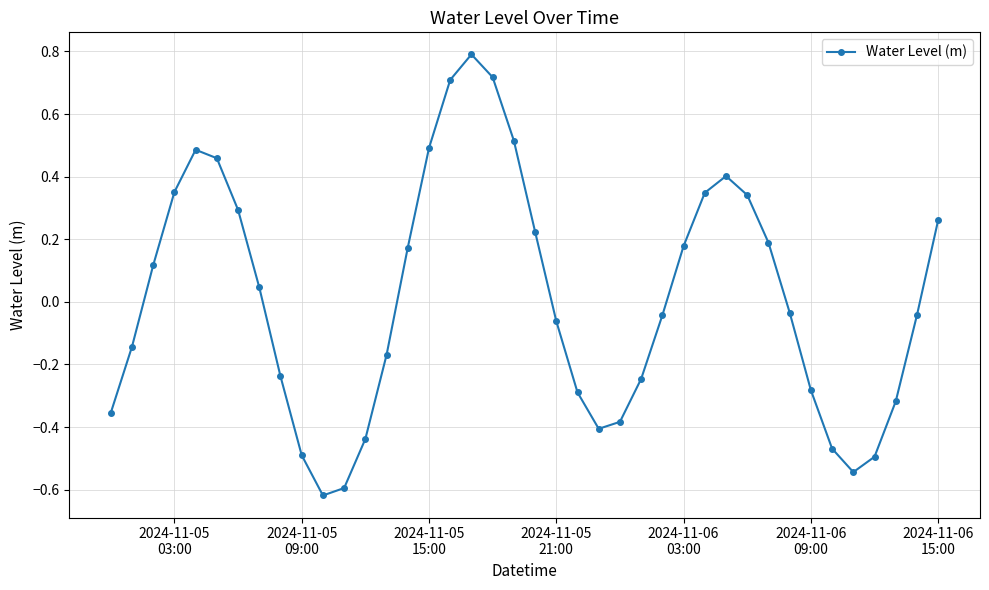

What is the difference between the maximum and second lowest values?

1.4